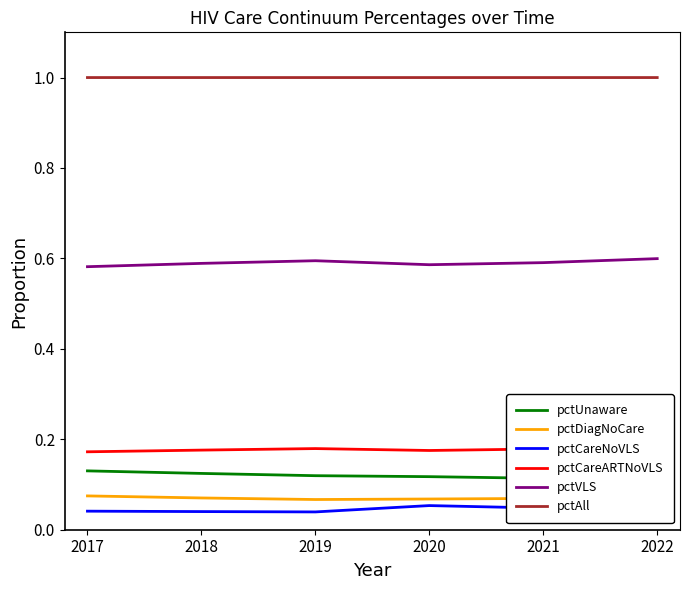

Is this an area chart (filled region under the line)?

No